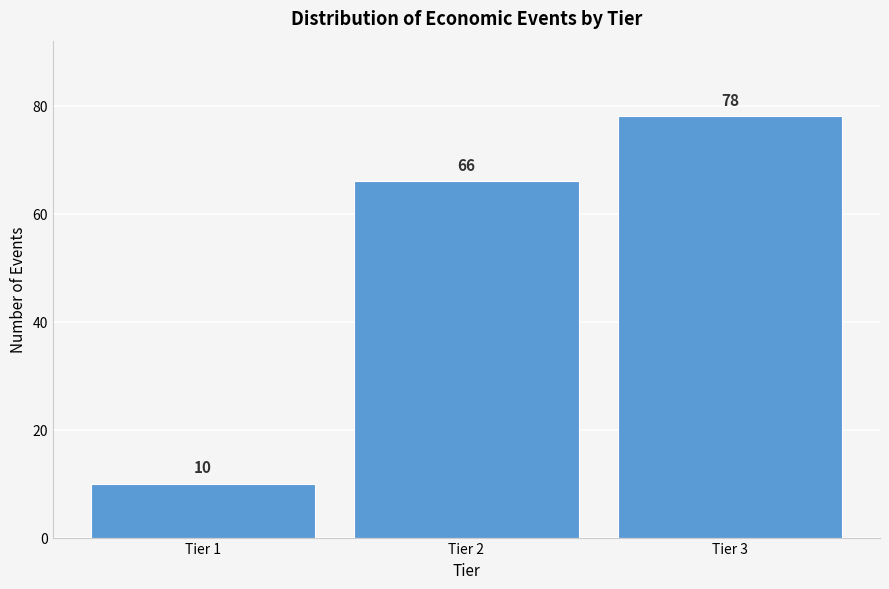

Reading right to left, list all the values displayed in this chart.

78	66	10